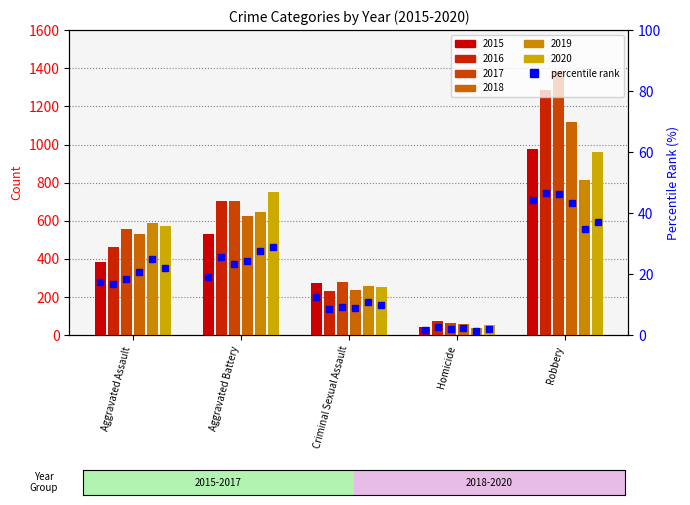

The pct rank 2016 series shows 8.5 at Criminal Sexual Assault. True or false?

True